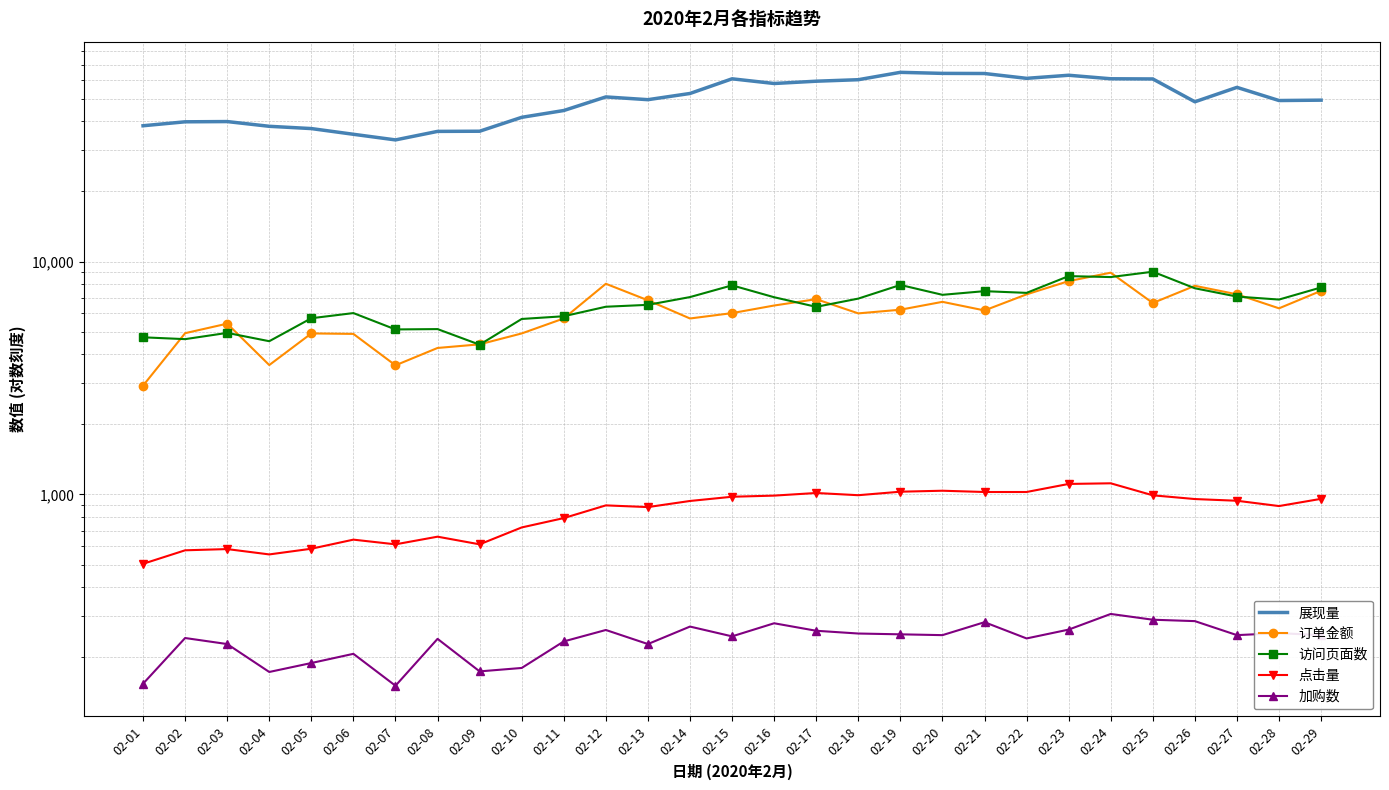

Is the value of 点击量 at 02-06 greater than the value of 订单金额 at 02-15?

No